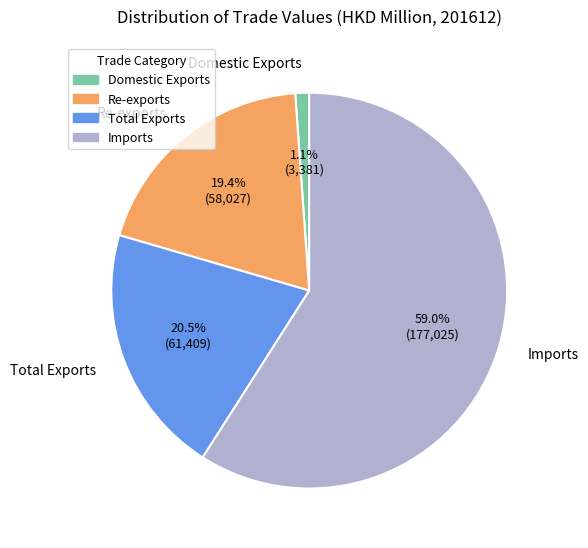

Do Re-exports and Total Exports together represent more than half of the pie?

No